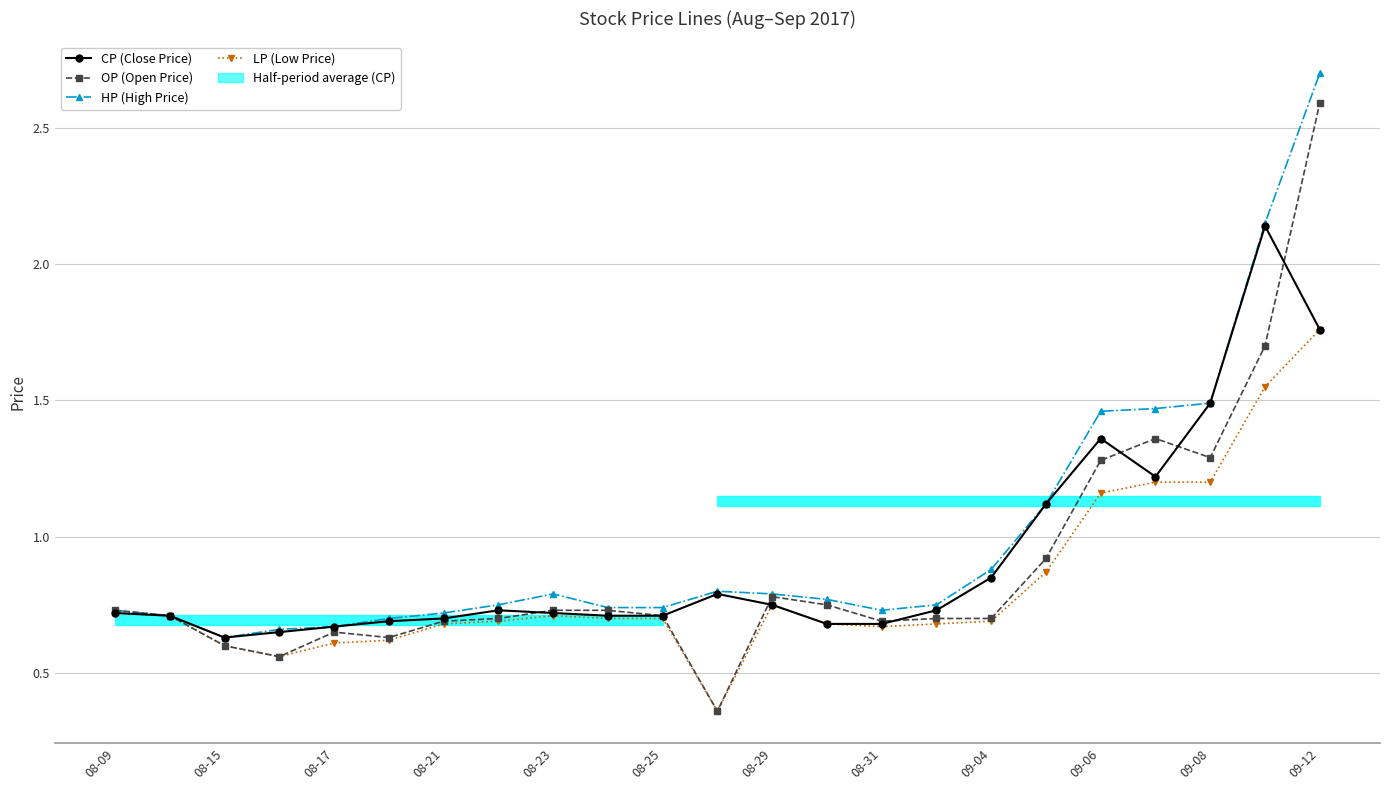

List the series in order of their overall mean, highest first.

HP (High Price), CP (Close Price), OP (Open Price), LP (Low Price)